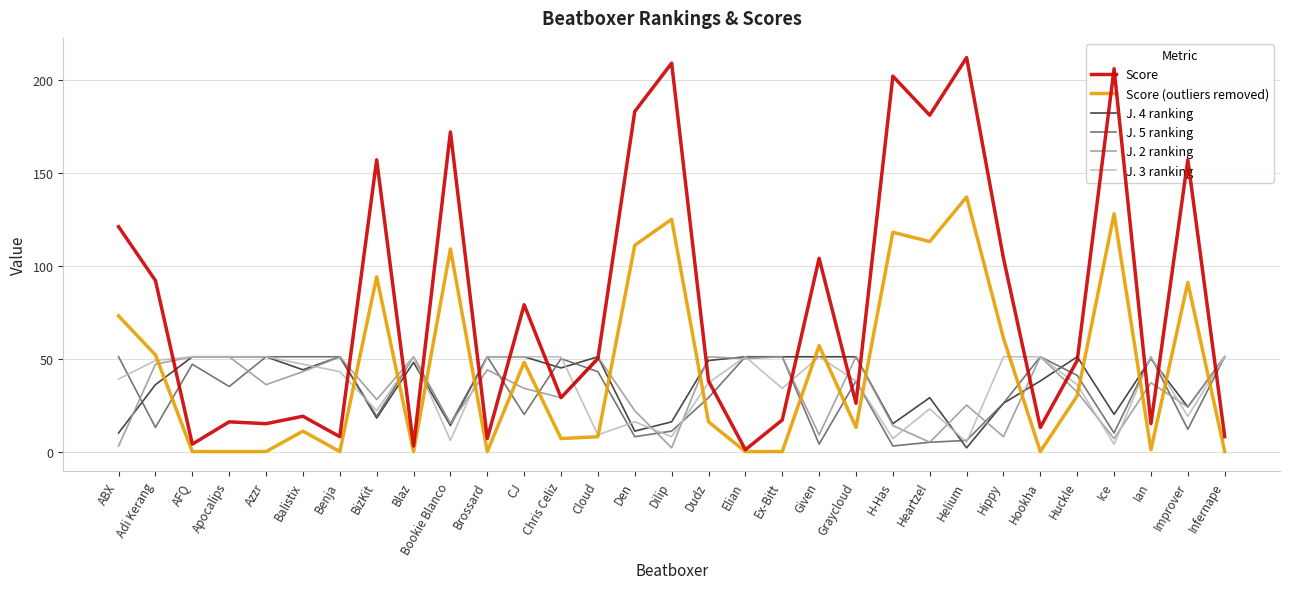

What is the difference between the Score (outliers removed) values at Hookha and CJ?

48